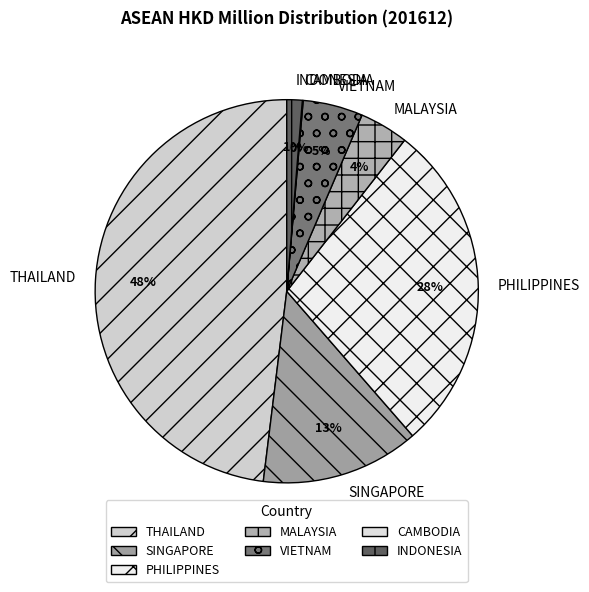

True or false: VIETNAM accounts for 5% of the total.

True